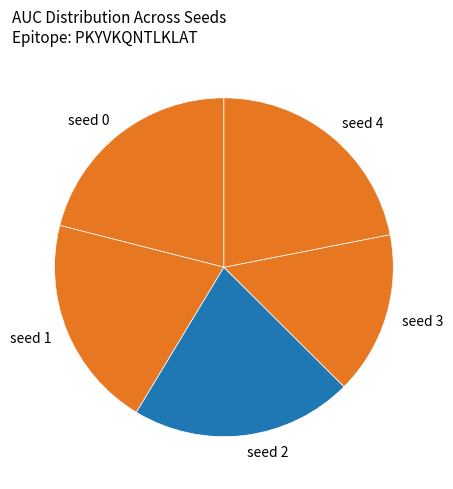

True or false: seed 2 accounts for 21% of the total.

True